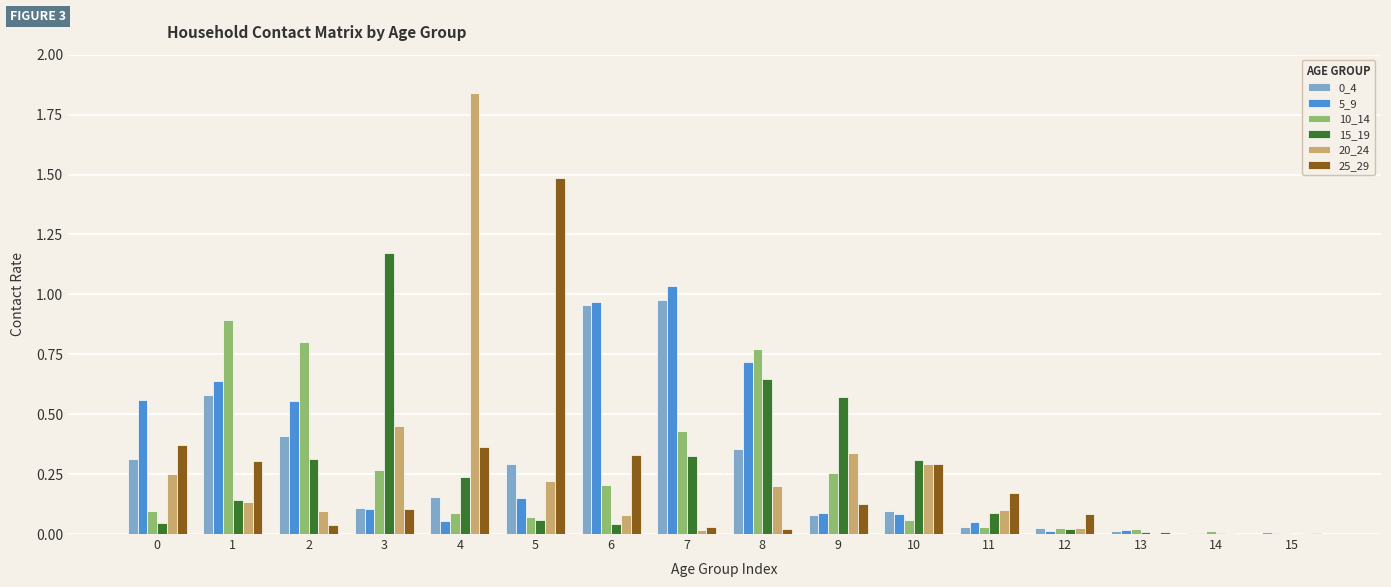

Which series changed the most between 10 and 12?

15_19